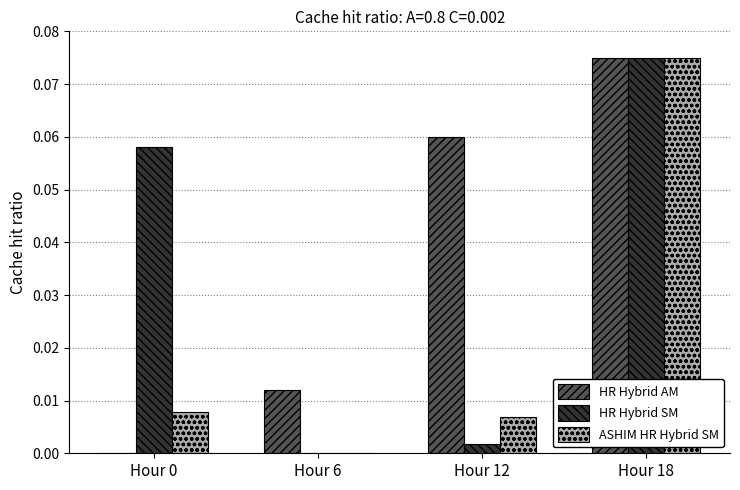

Between Hour 12 and Hour 18, which series saw the biggest shift?

HR Hybrid SM